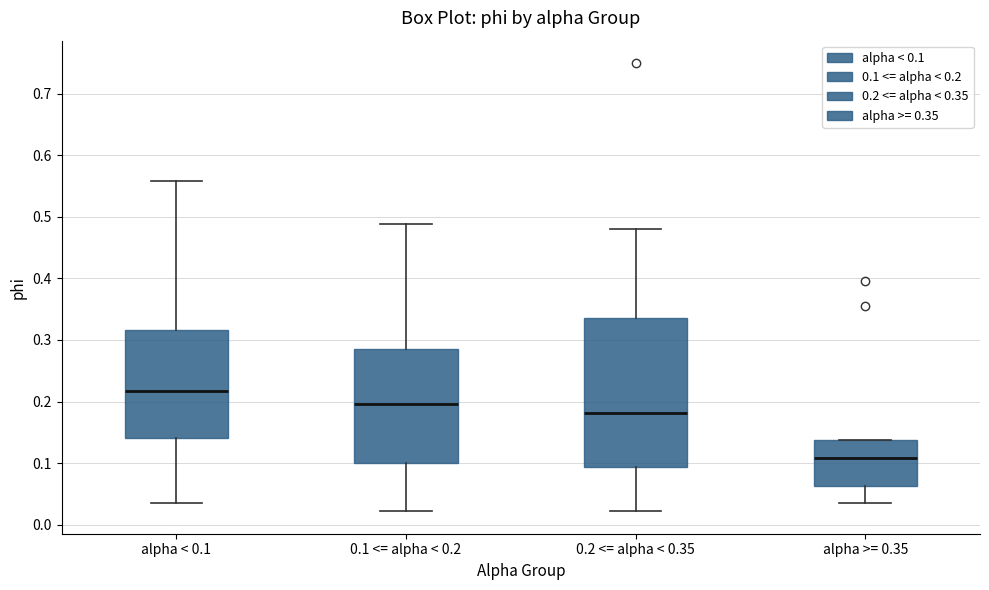

Where is the upper edge of the box for 0.2 <= alpha < 0.35 on the y-axis? The values are not printed on the chart, so give them approximately, as read against the axis.

0.34